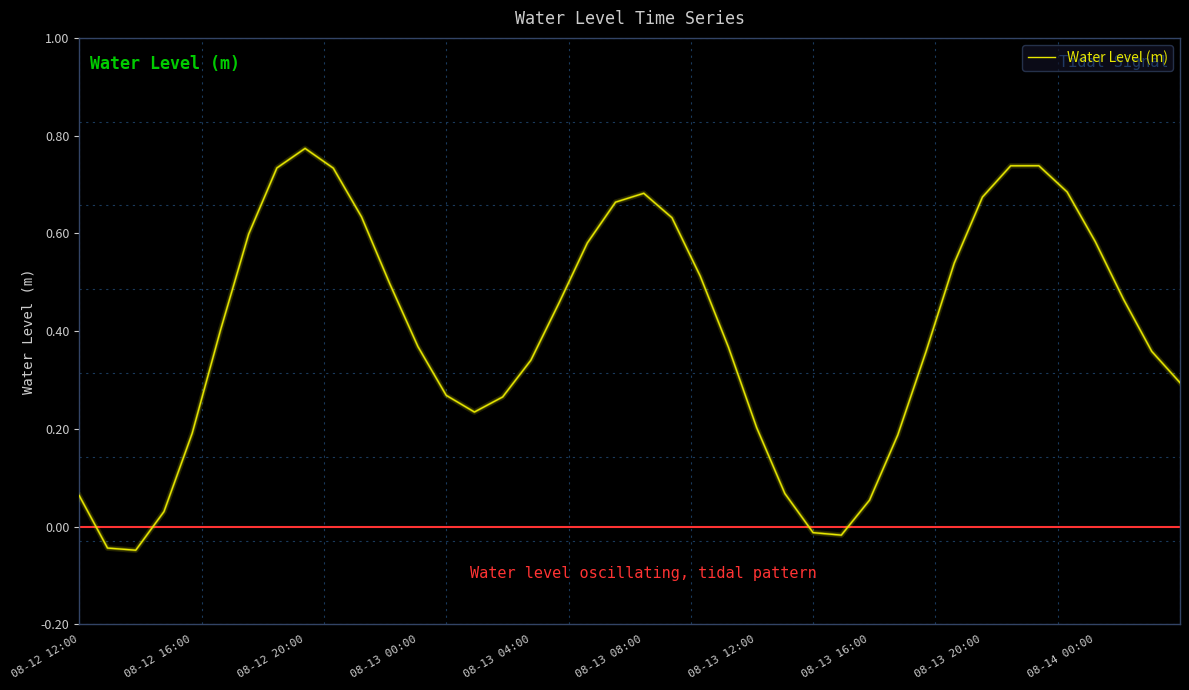

Where is the data nearest to the value 0?

26